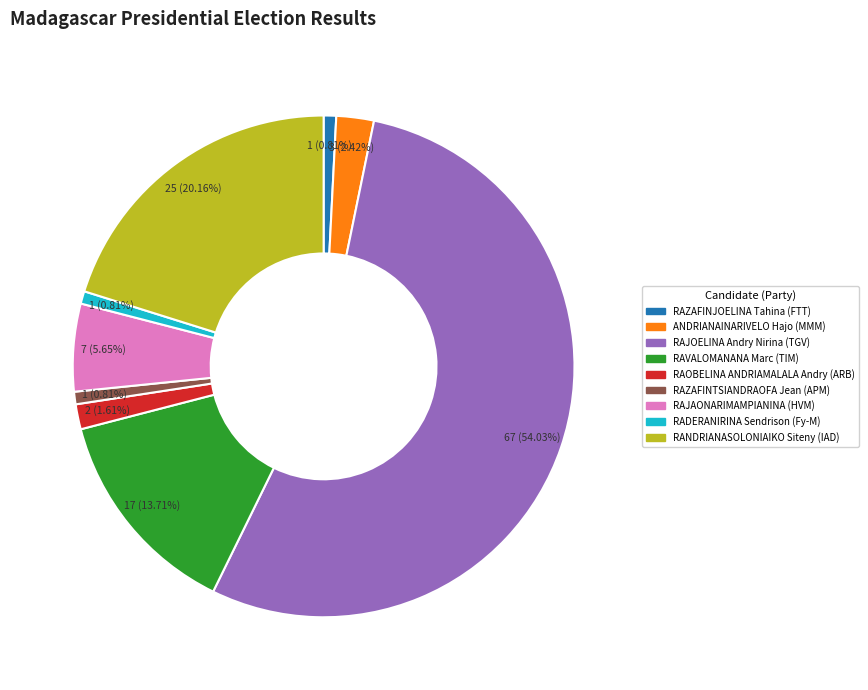

How many segments does this pie chart have?

9